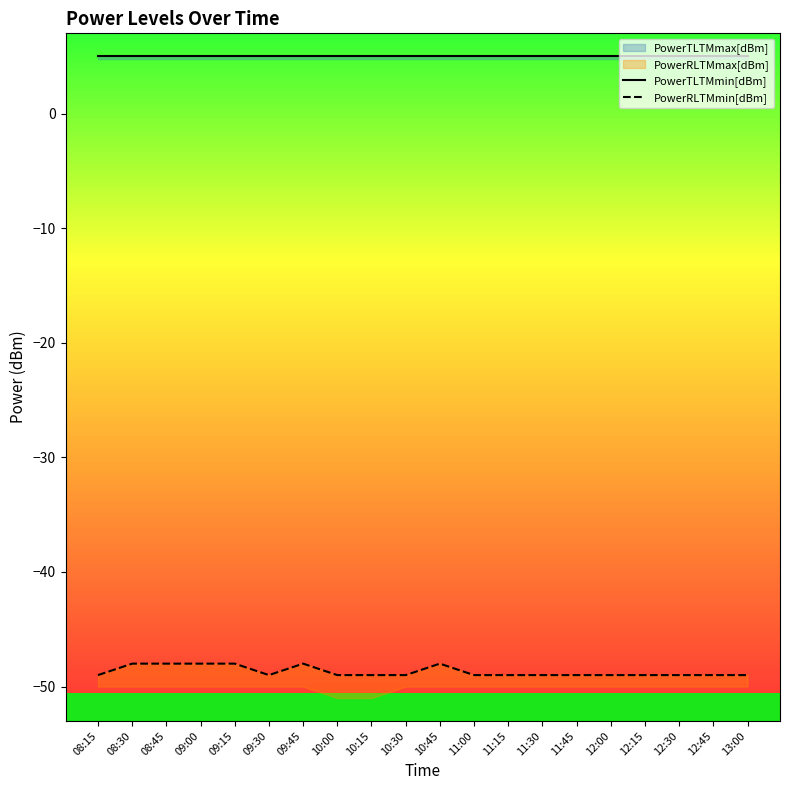

In PowerRLTMmin[dBm], how many points are lower than both neighbors (excluding endpoints)?

1